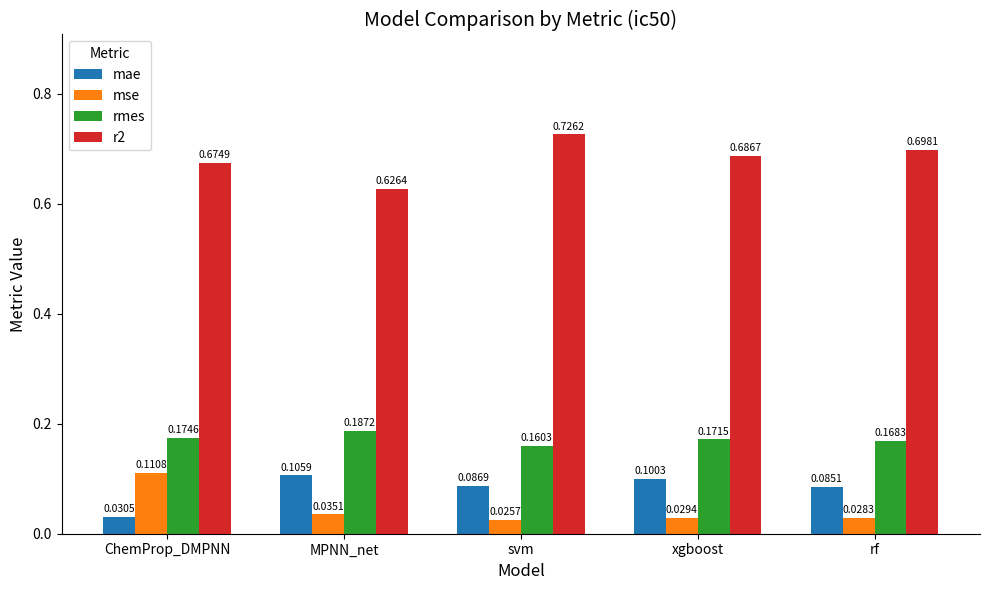

What are all the series names shown in the legend?

mae, mse, rmes, r2